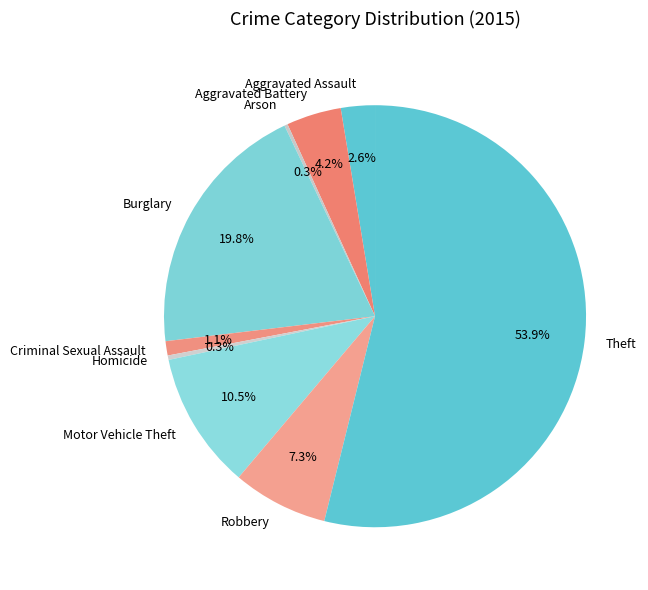

To the nearest percent, what is the difference between the Robbery and Aggravated Battery slice percentages?

3%